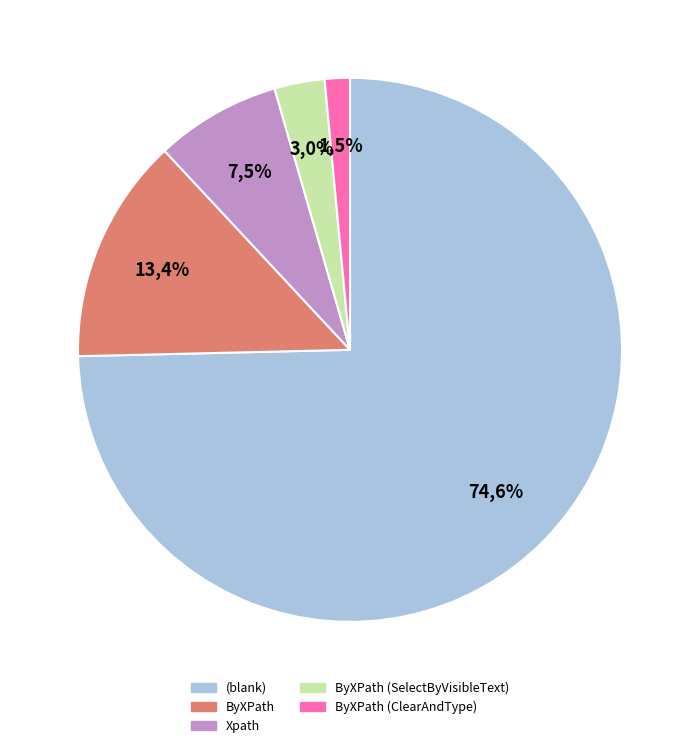

Combined, do ByXPath (SelectByVisibleText) and  account for over 50%?

Yes